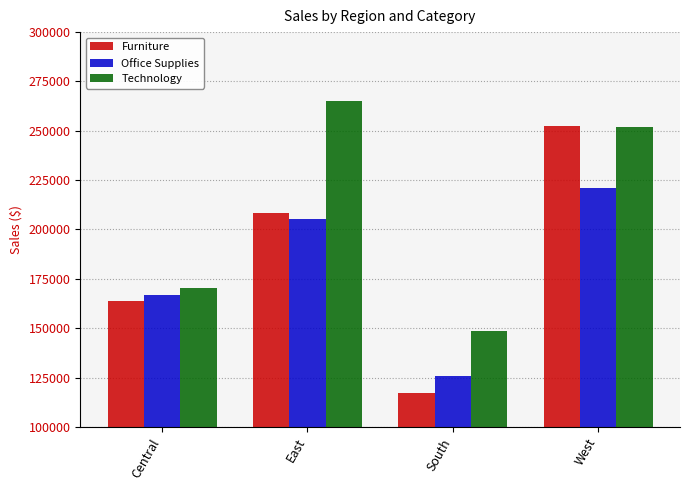

At East, list the series in order from smallest to largest.

Office Supplies, Furniture, Technology